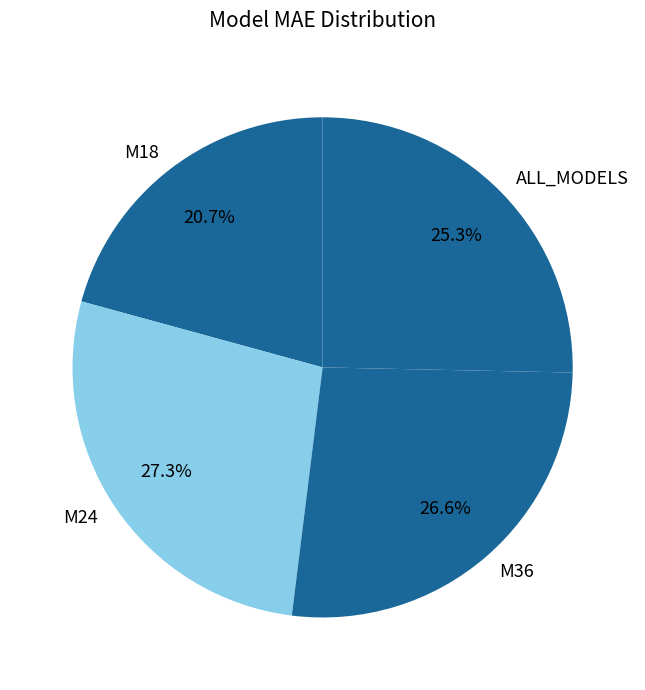

To the nearest percent, what percentage of the pie is ALL_MODELS?

25%